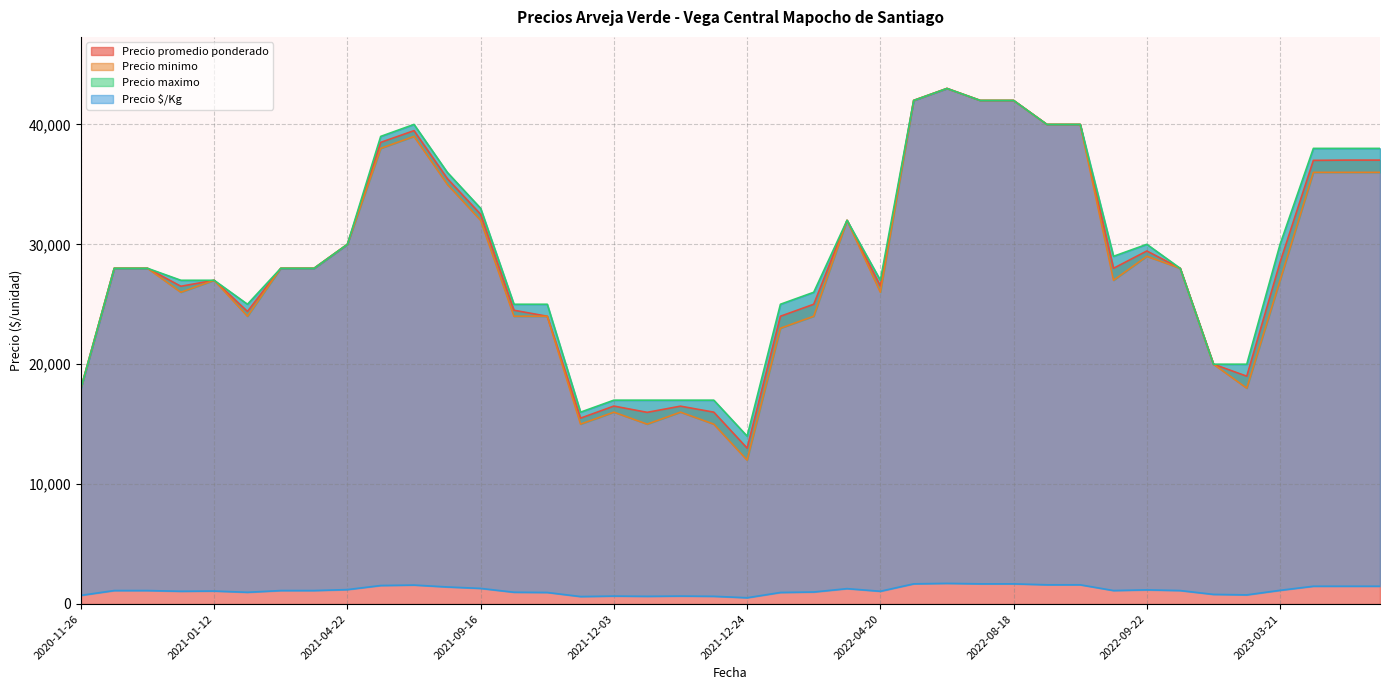

List the labels in order of Precio promedio ponderado value, largest first.

2022-07-27, 2022-08-18, 2022-08-16, 2022-07-07, 2022-08-24, 2022-09-09, 2021-06-30, 2021-06-24, 2023-07-11, 2023-06-13, 2023-06-09, 2021-09-07, 2021-09-16, 2022-03-31, 2021-04-22, 2022-09-22, 2023-03-21, 2021-03-23, 2021-02-12, 2022-09-14, 2022-10-14, 2020-12-02, 2020-12-04, 2021-01-12, 2022-04-20, 2020-12-31, 2022-02-16, 2021-10-06, 2021-01-20, 2022-01-28, 2021-10-27, 2022-11-10, 2022-12-20, 2020-11-26, 2021-12-03, 2021-12-09, 2021-12-10, 2021-12-07, 2021-11-19, 2021-12-24